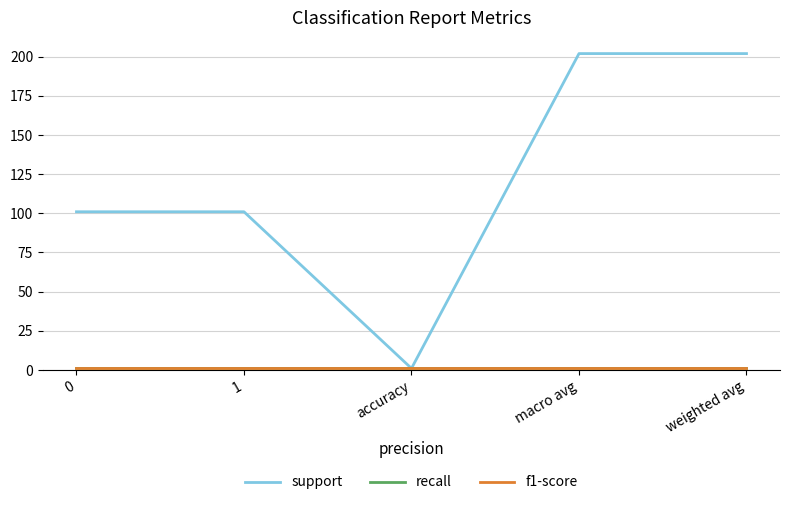

Does the chart have visible grid lines?

Yes